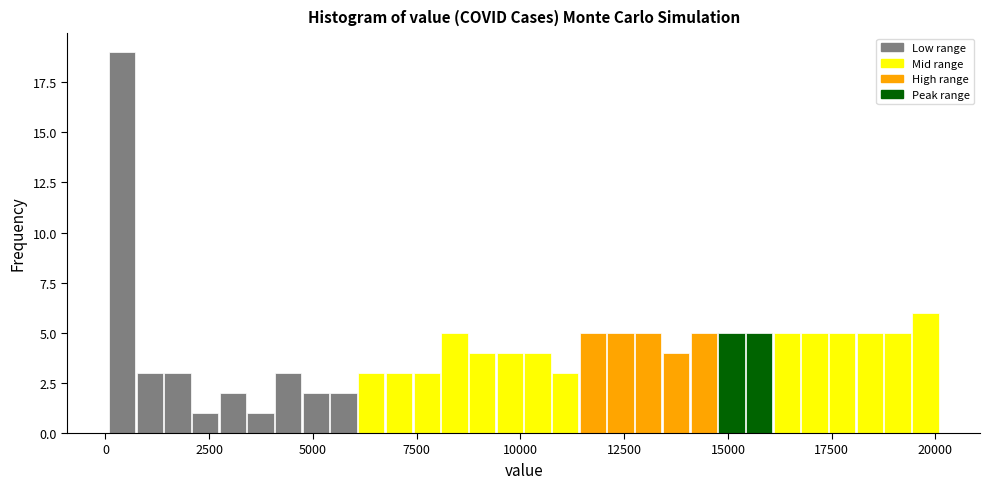

Read against the x-axis, roughly where is the centre of the tallest bar?

500